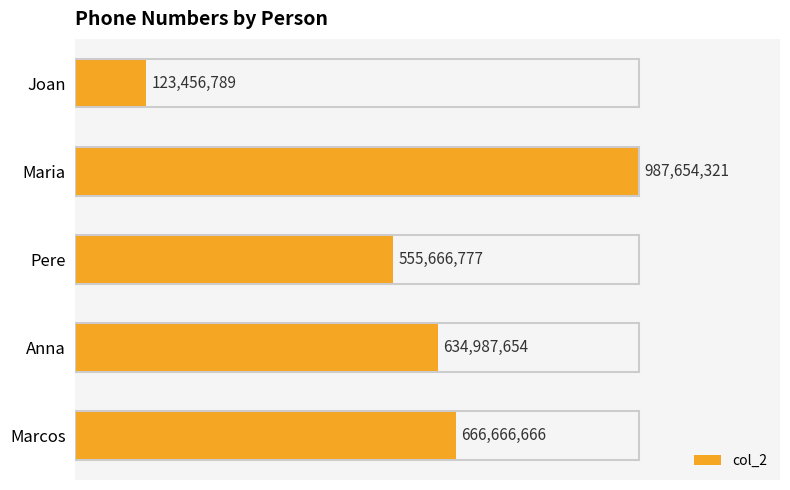

What is the label of the 4th bar from the top?

Anna